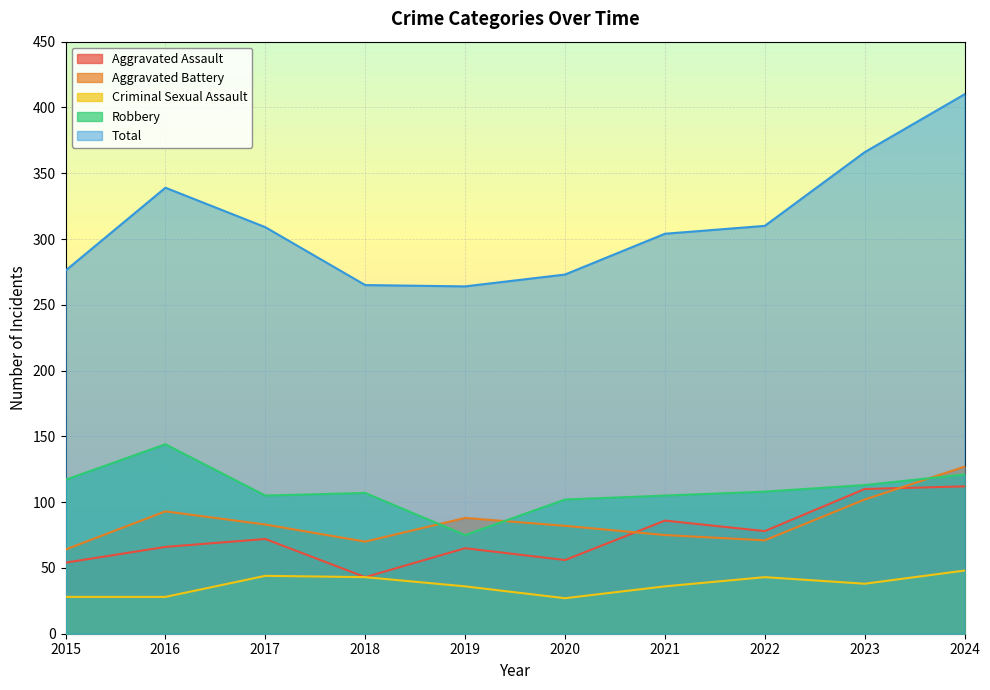

How many distinct data groups are displayed?

5